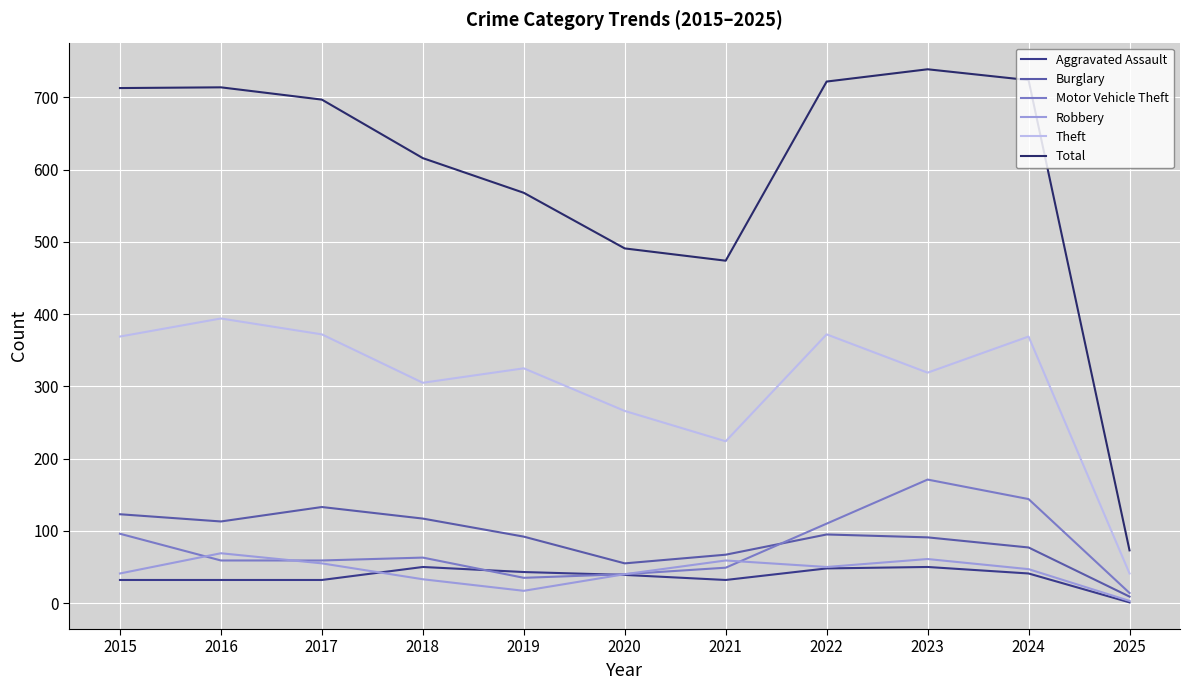

Which has a higher value, 2019 or 2016?

2019